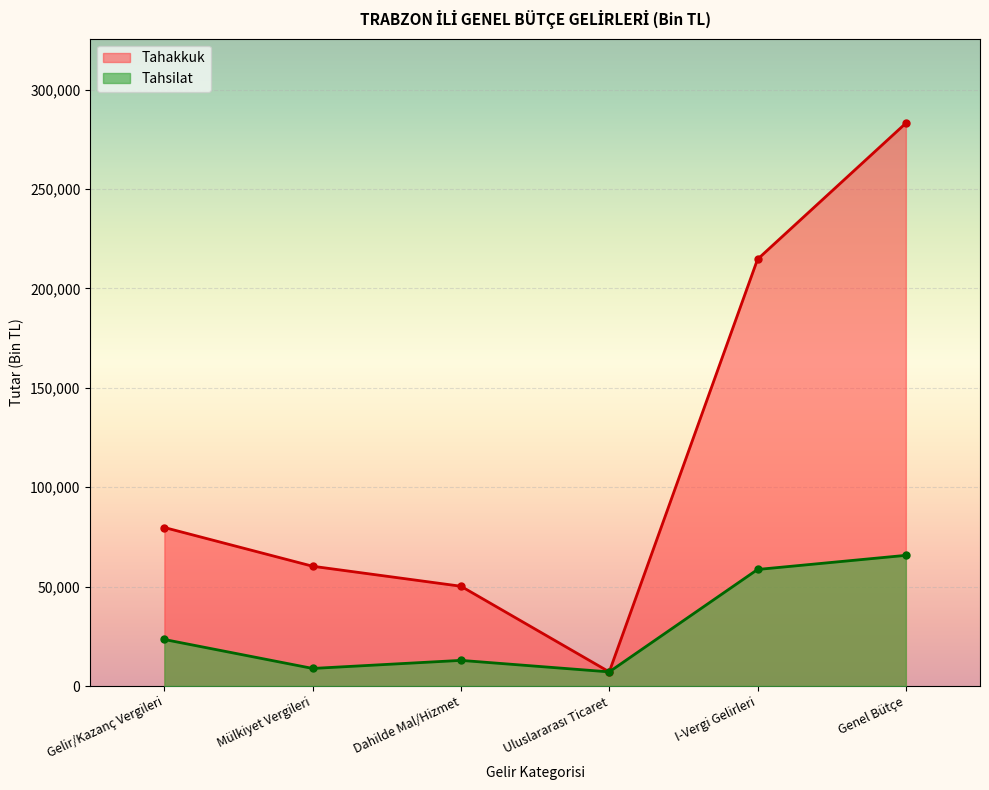

True or false: Tahakkuk and Tahsilat intersect in this chart.

False